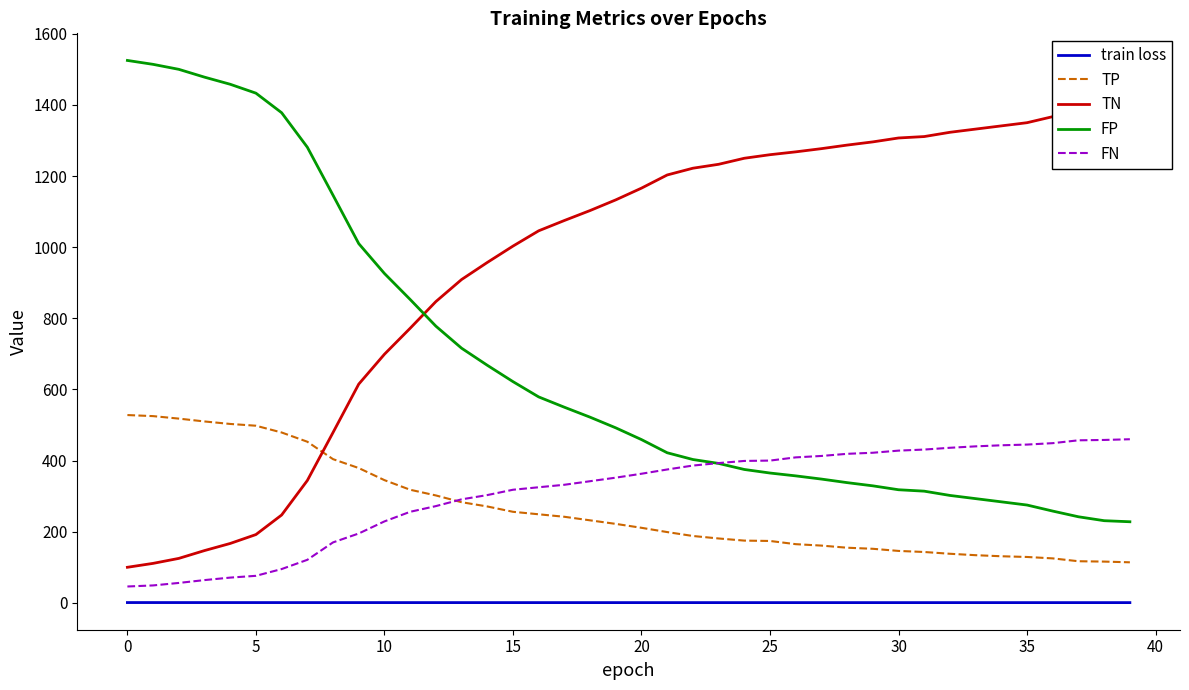

What is the average value of the FN series?

309.7